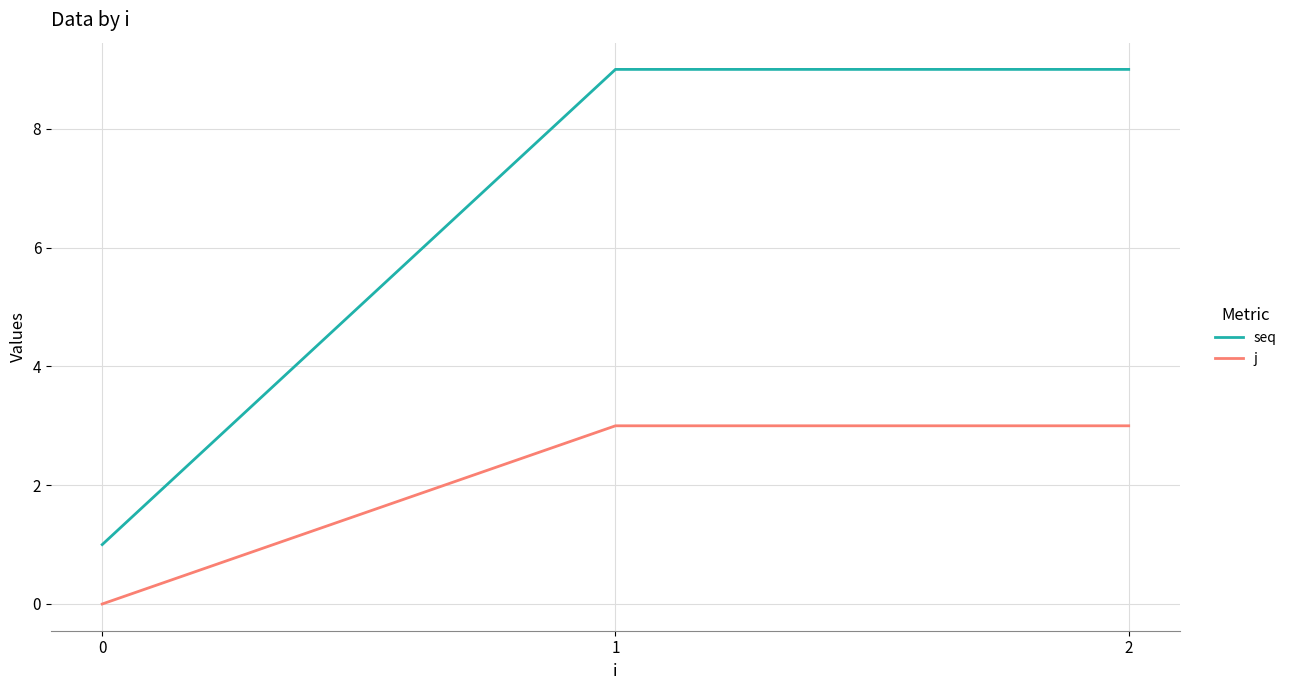

Which series has the widest spread of values?

seq